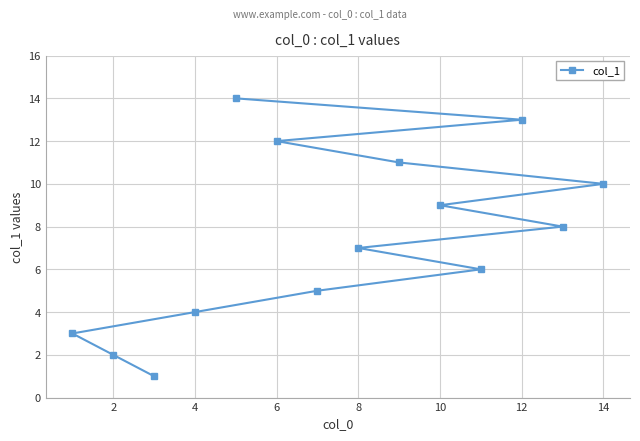

What is the ratio of the value at 4 to the value at 10?

0.4